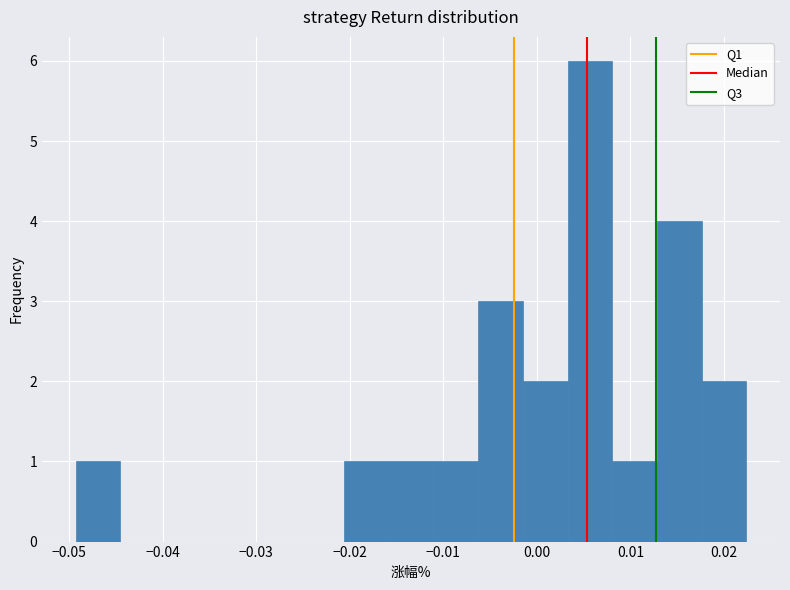

What is the height of the bar covering -0.001 to 0.003 on the x-axis? Neither the bar edges nor the heights are printed on the chart, so give them approximately, as read against the axes.

2